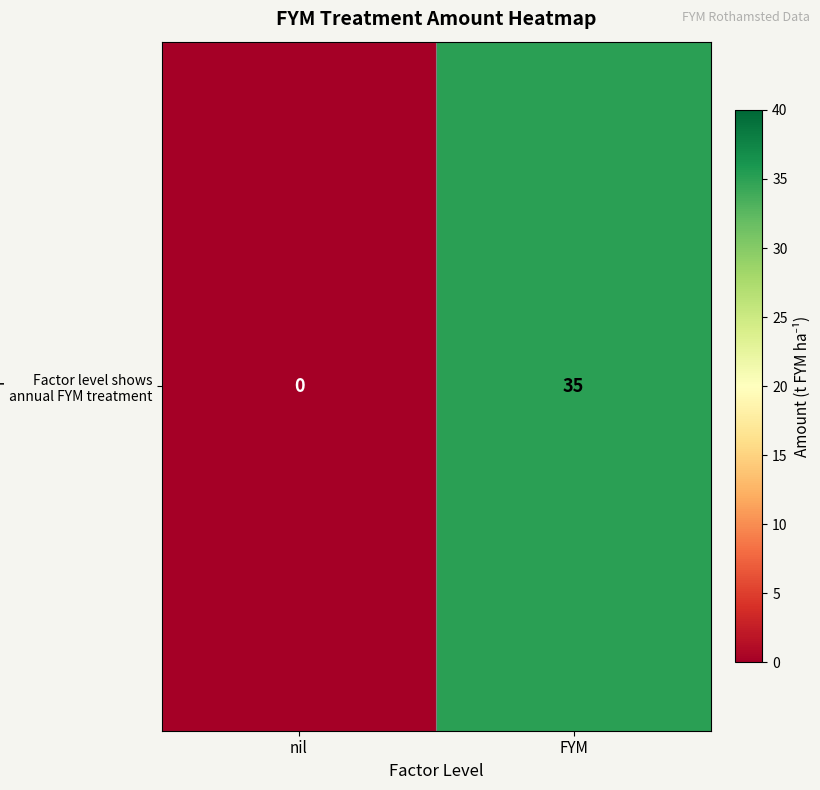

What is the sum of all values?

35